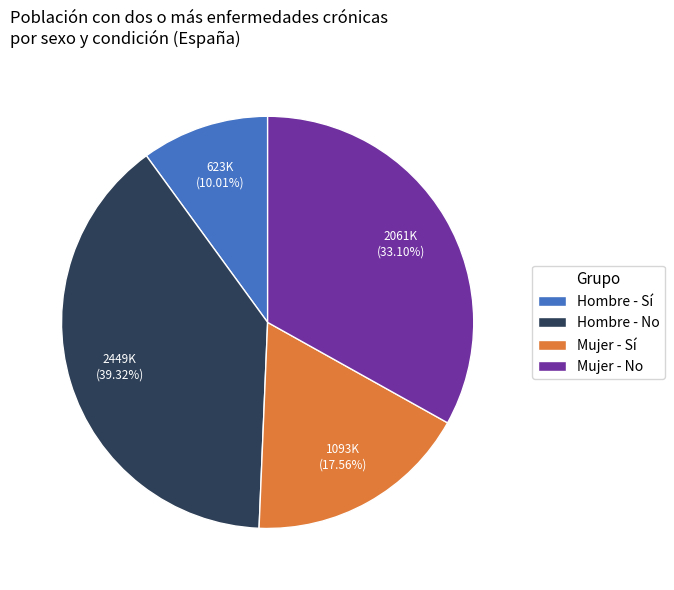

How many segments does this pie chart have?

4